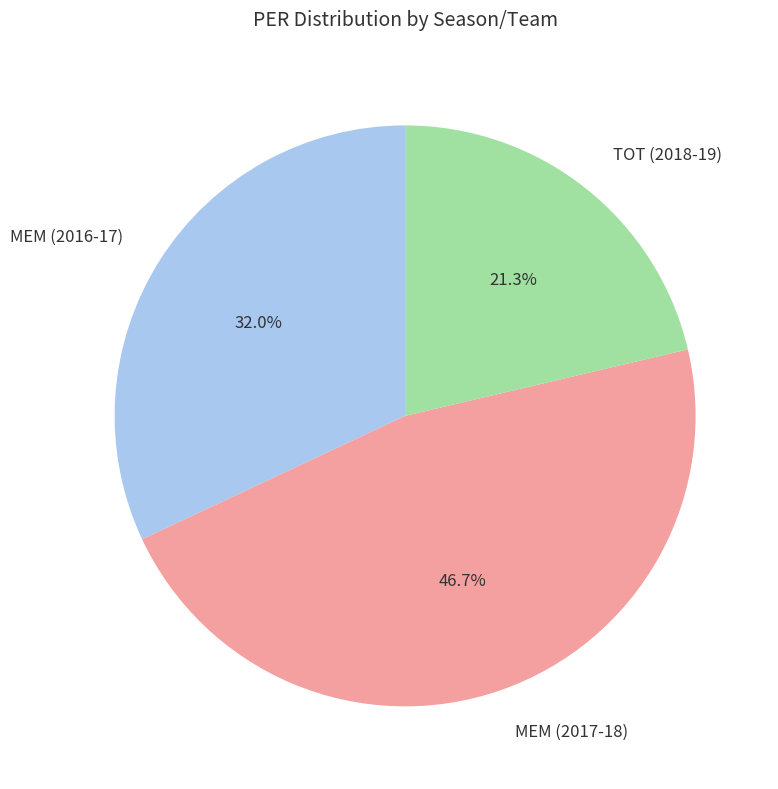

Is it true that TOT (2018-19) is 21% of the pie?

True